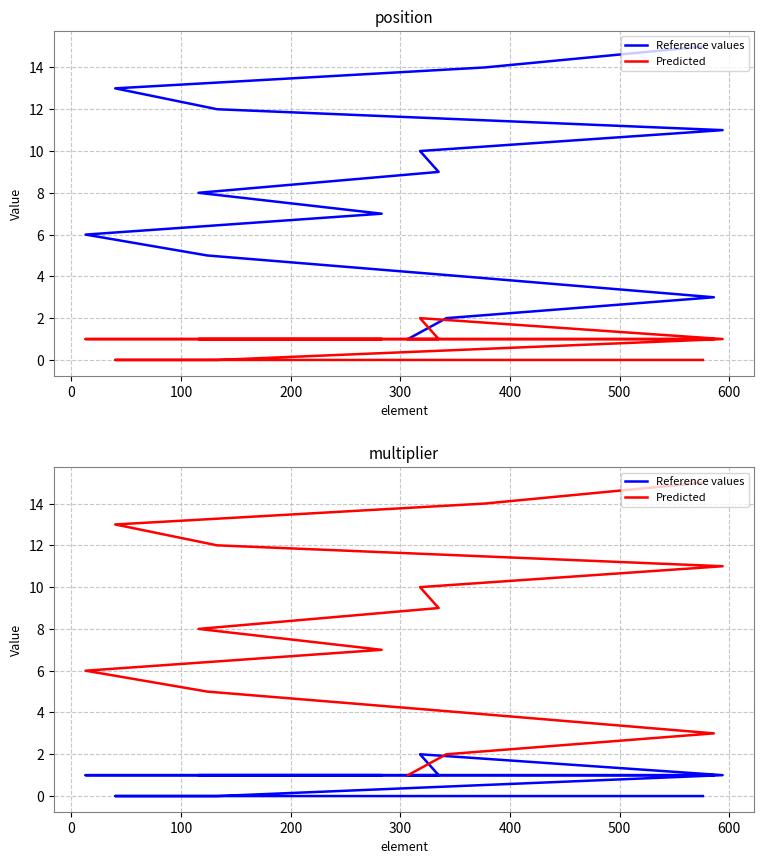

List the series in order of their peak value, highest first.

Predicted, Reference values